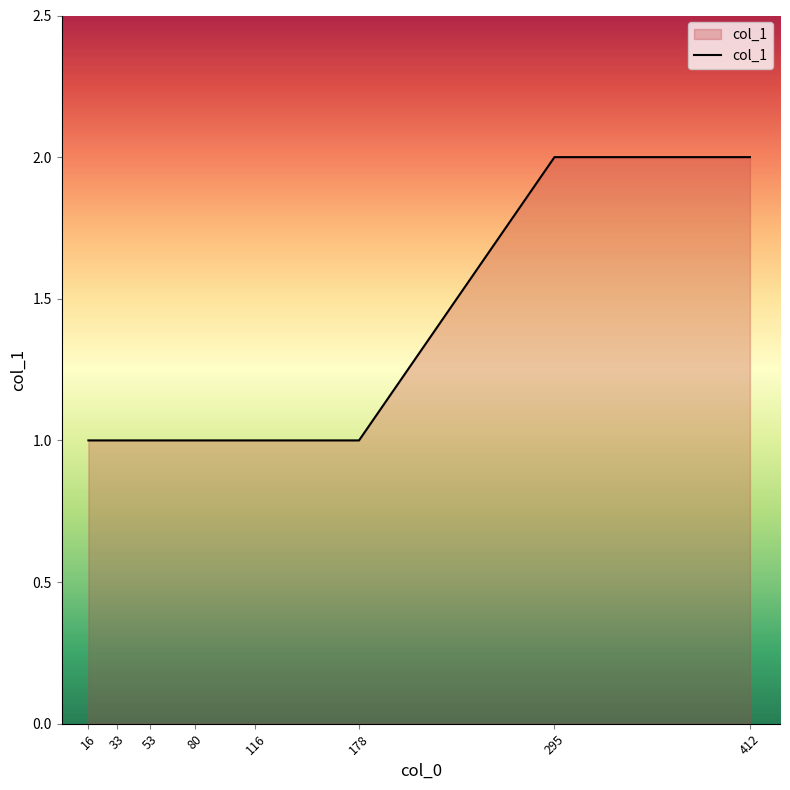

Approximately how many times larger is the value at 80 compared to 412?

0.5